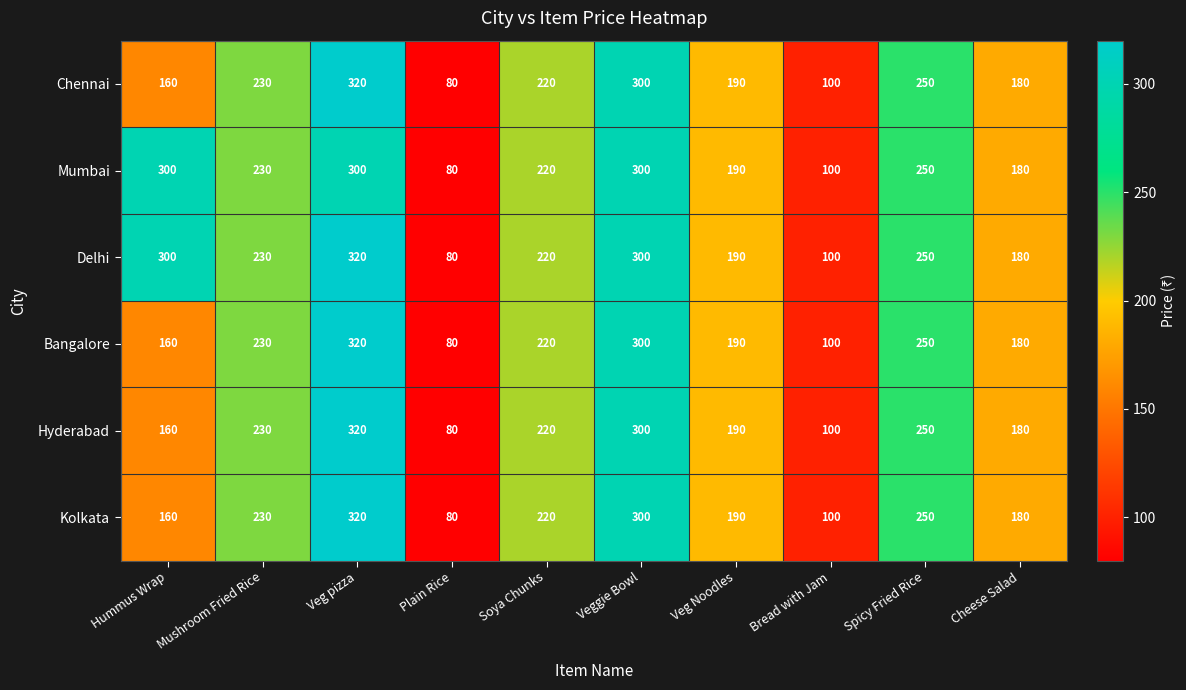

What is the difference between the maximum and minimum values in the Mumbai series?

220